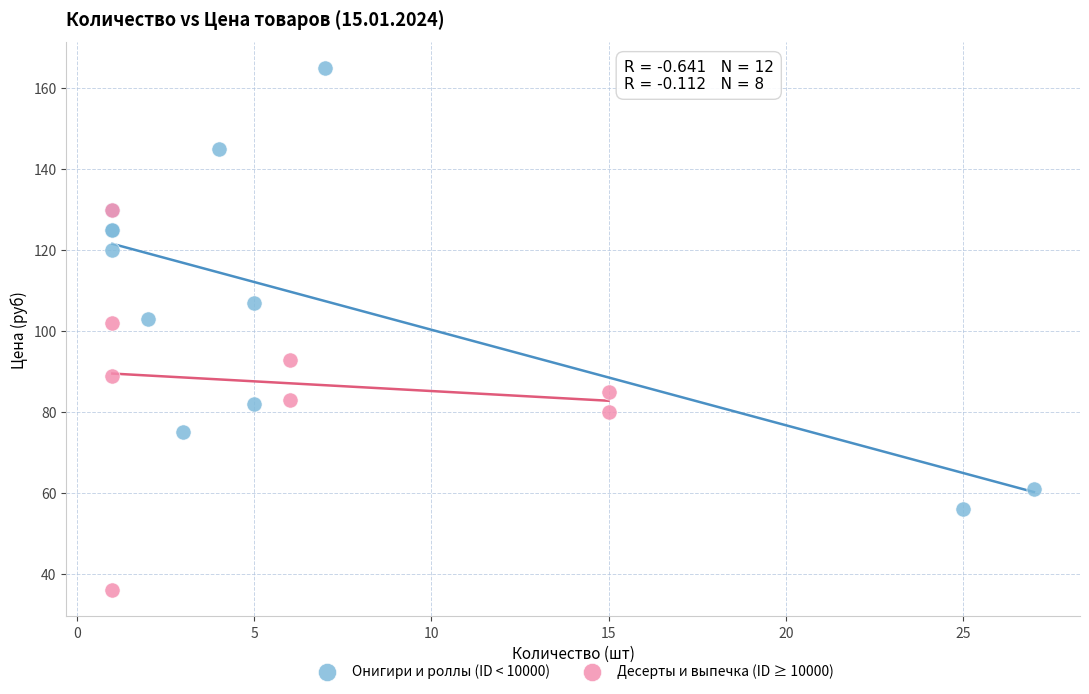

Which series reaches the maximum Y coordinate?

Онигири и роллы (ID < 10000)